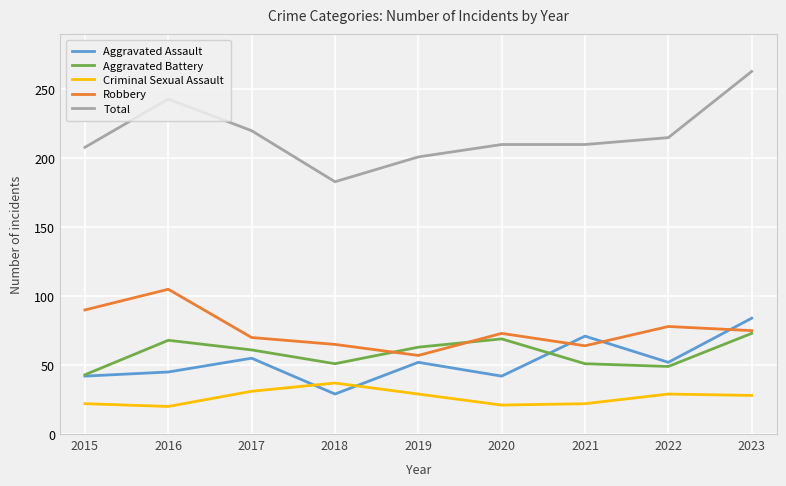

Between 2017 and 2018, which series saw the biggest shift?

Total